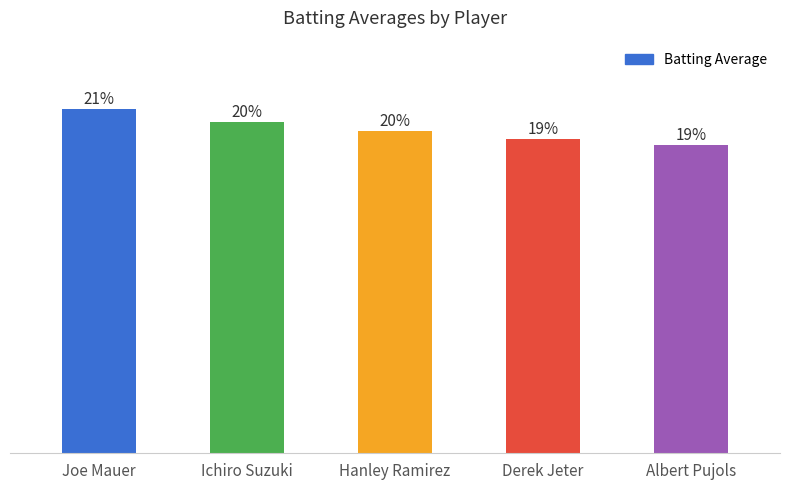

List the labels in order of value, smallest first.

Albert Pujols, Derek Jeter, Hanley Ramirez, Ichiro Suzuki, Joe Mauer